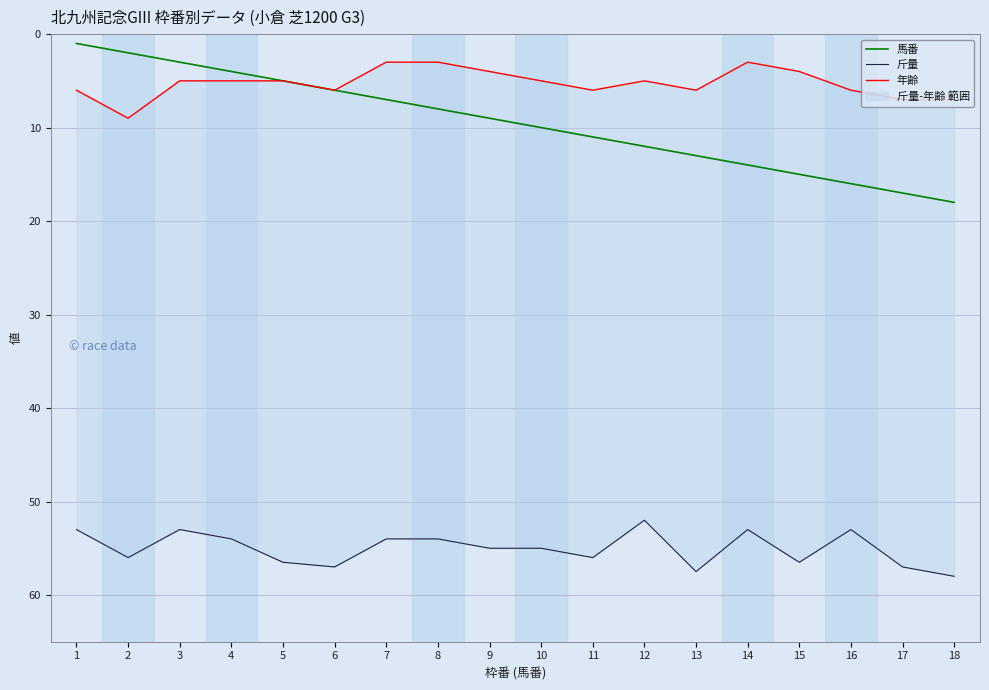

At which label does 年齢 reach its peak?

2